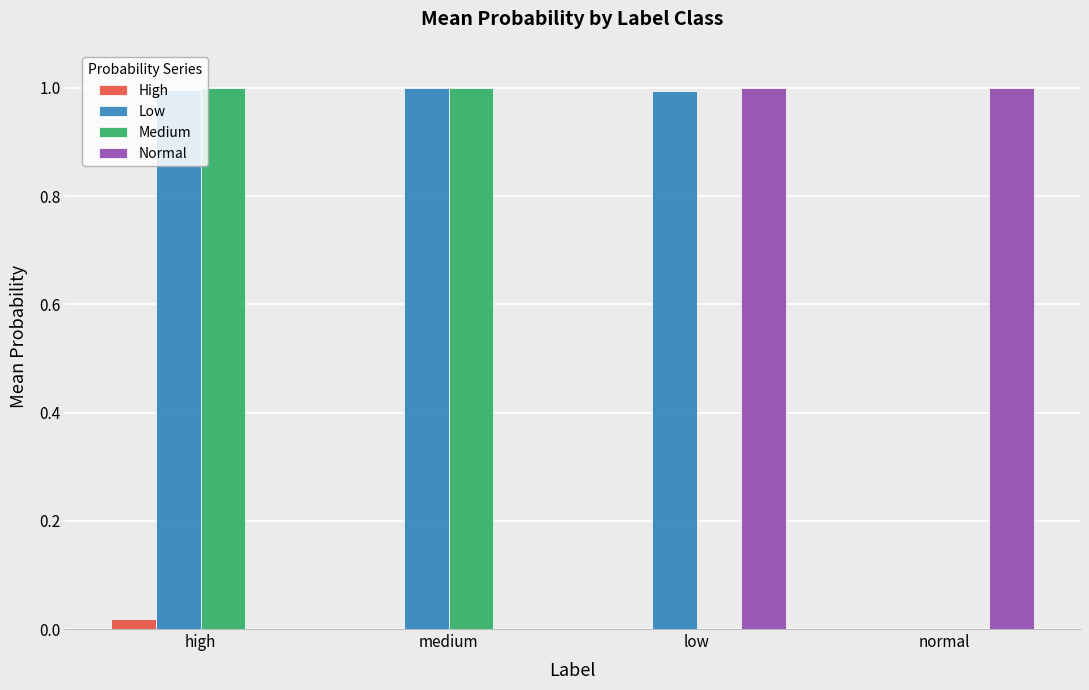

The value of Normal at low is 0.6. True or false?

False